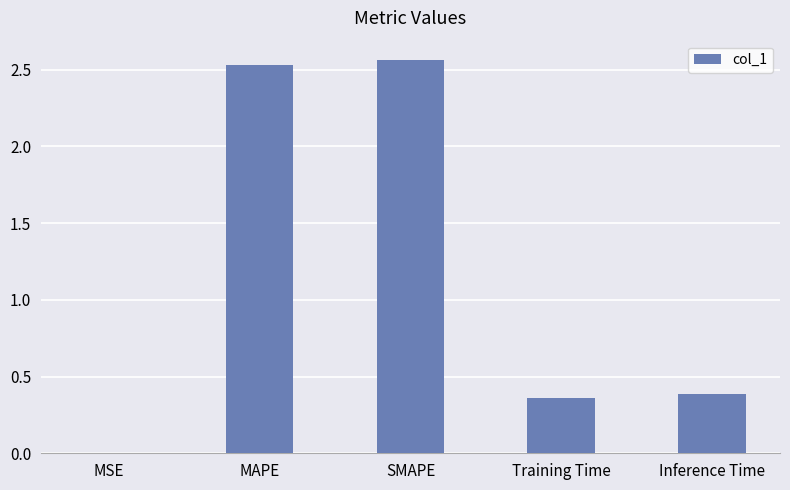

What is the sum of all values?

5.8